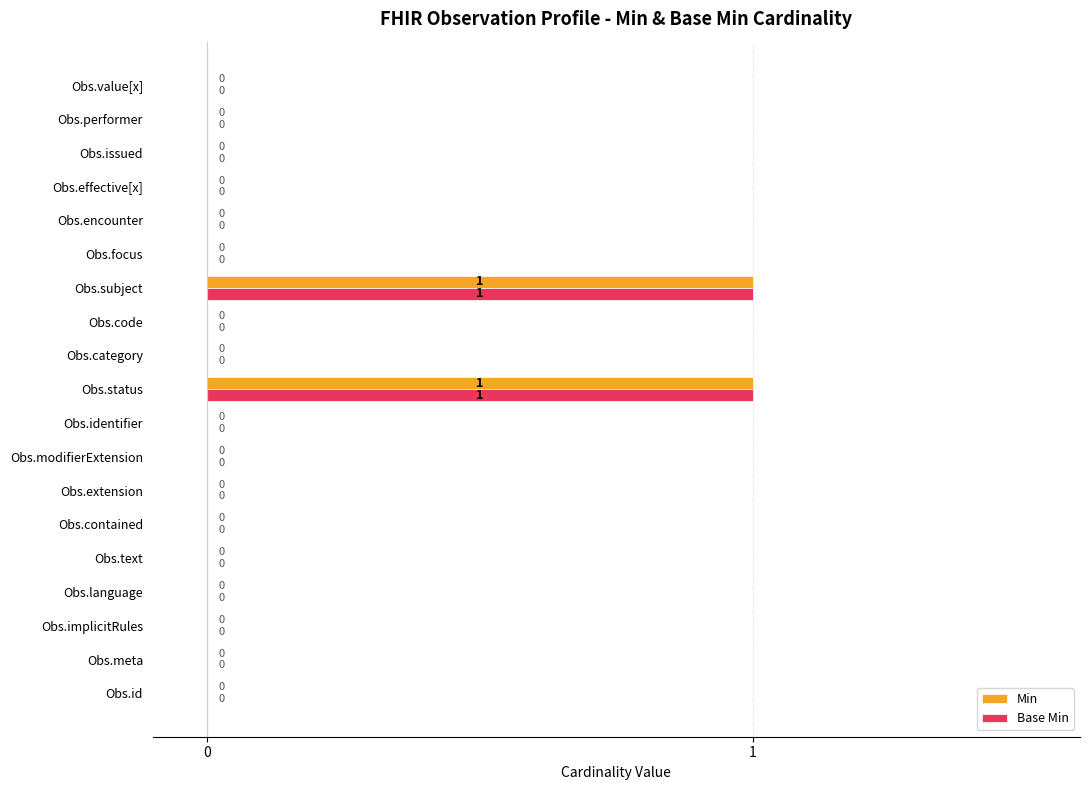

True or false: Base Min has a value of 0 at Obs.contained.

True